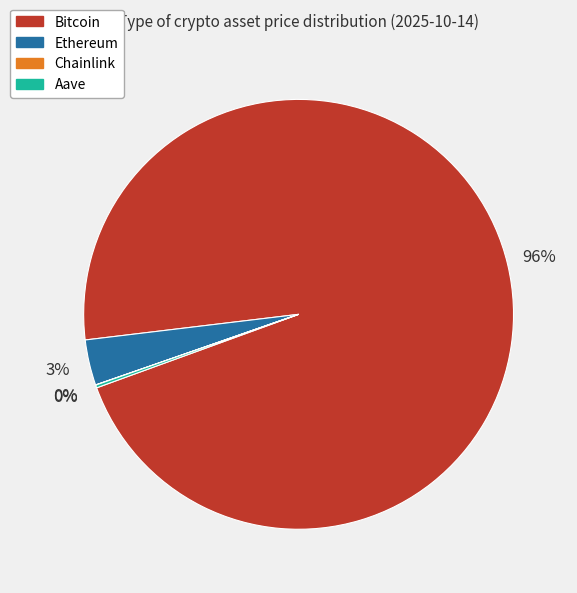

To the nearest percent, what percentage of the pie is Ethereum?

3%